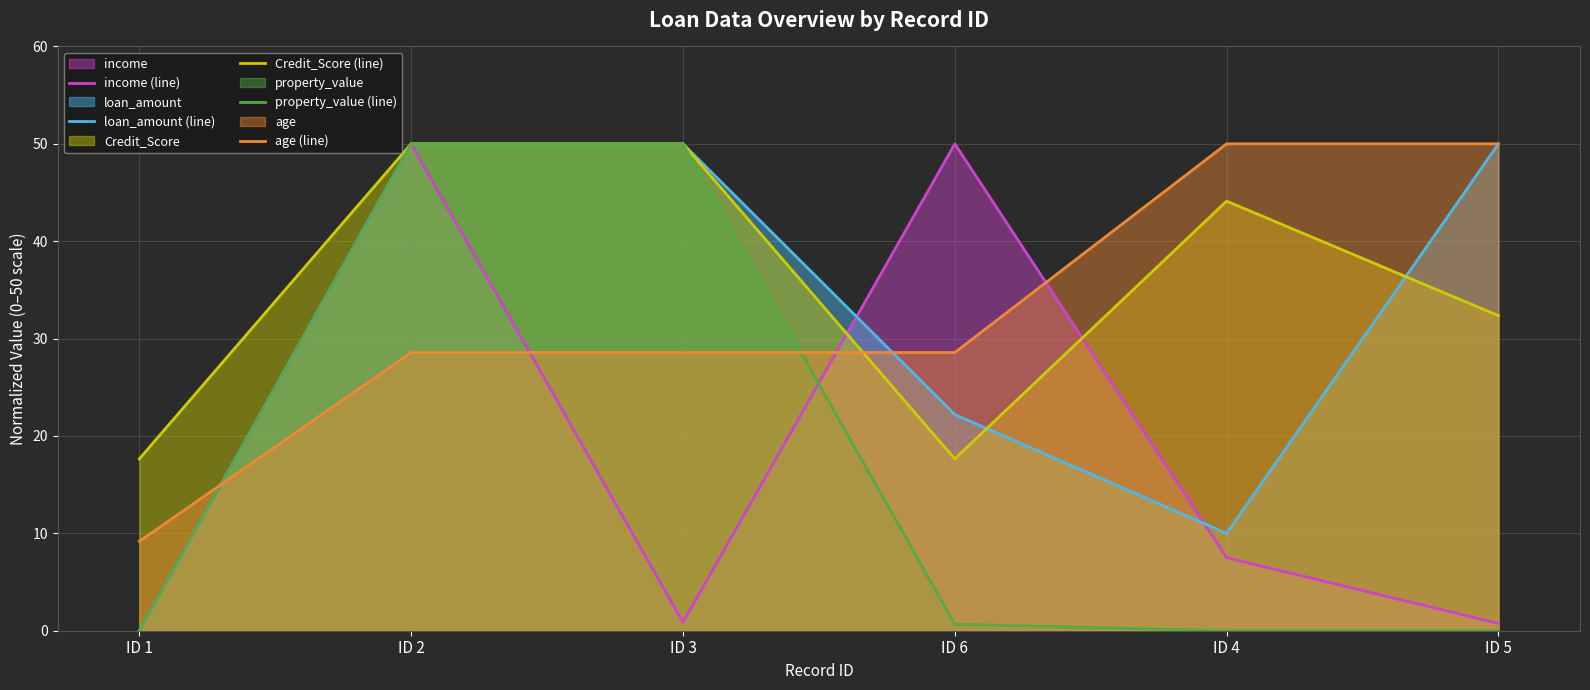

Reading left to right, transcribe all the data shown in this chart.

income (line): 0.0	50.0	0.9	50.0	7.5	0.8
loan_amount (line): 0.0	50.0	50.0	22.2	10.0	50.0
Credit_Score (line): 17.6	50.0	50.0	17.6	44.1	32.4
property_value (line): 0.0	50.0	50.0	0.7	0.0	0.0
age (line): 9.2	28.6	28.6	28.6	50.0	50.0